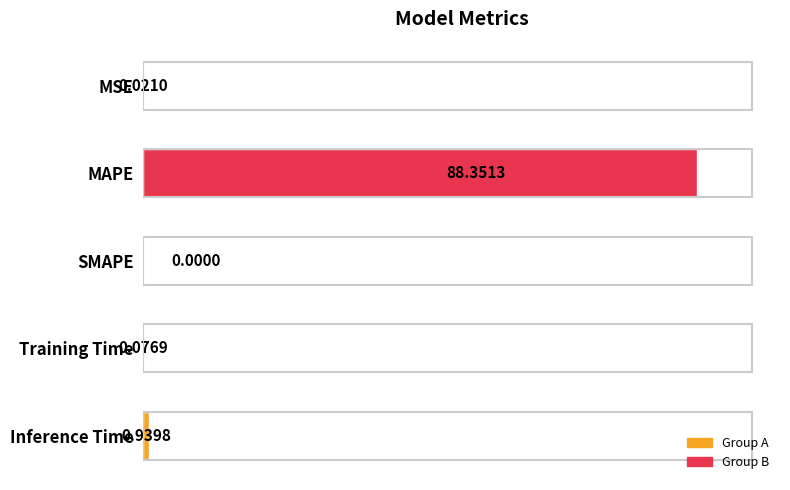

List the labels in order of value, smallest first.

2, 0, 3, 4, 1